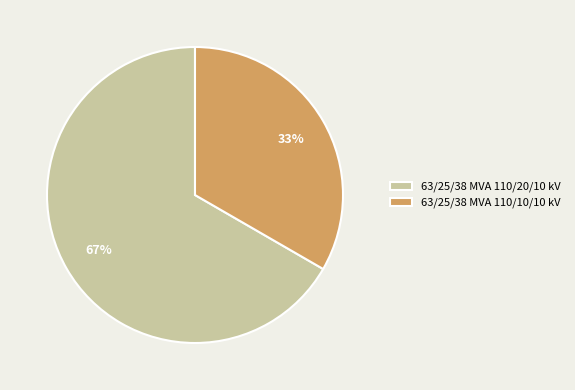

Does 63/25/38 MVA 110/10/10 kV represent more than half of the total?

No